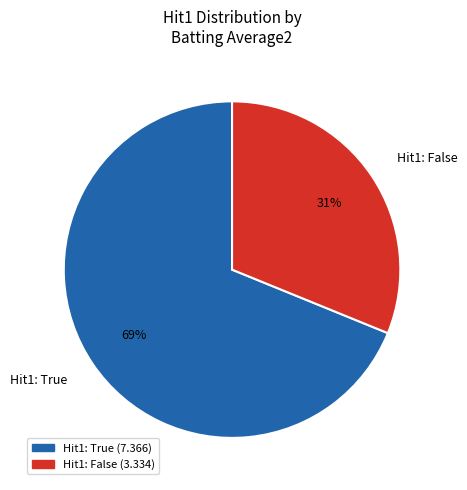

To the nearest percent, what is the difference between the largest and smallest slice percentages?

38%